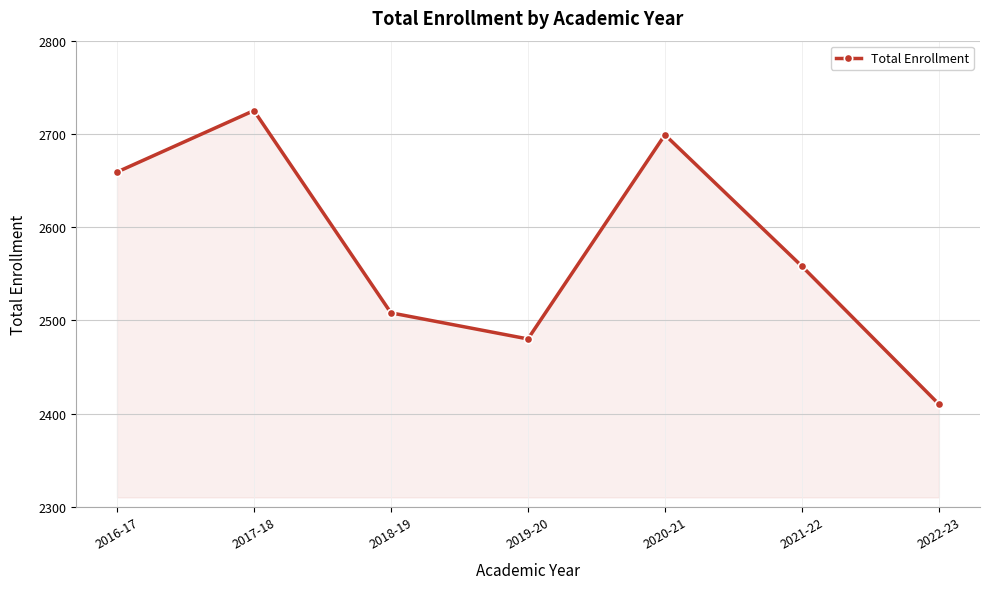

True or false: the data has more than 1 interior local peaks.

True